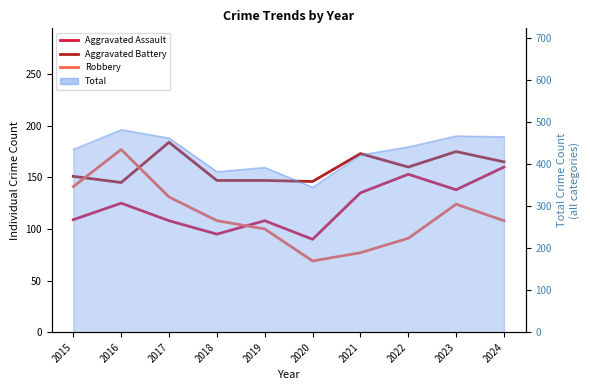

True or false: Aggravated Assault and Aggravated Battery intersect in this chart.

False